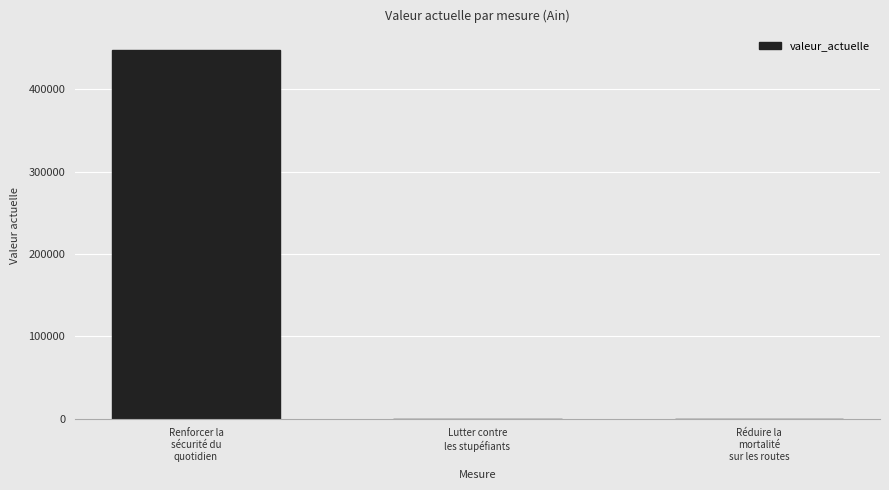

What is the average value?

149286